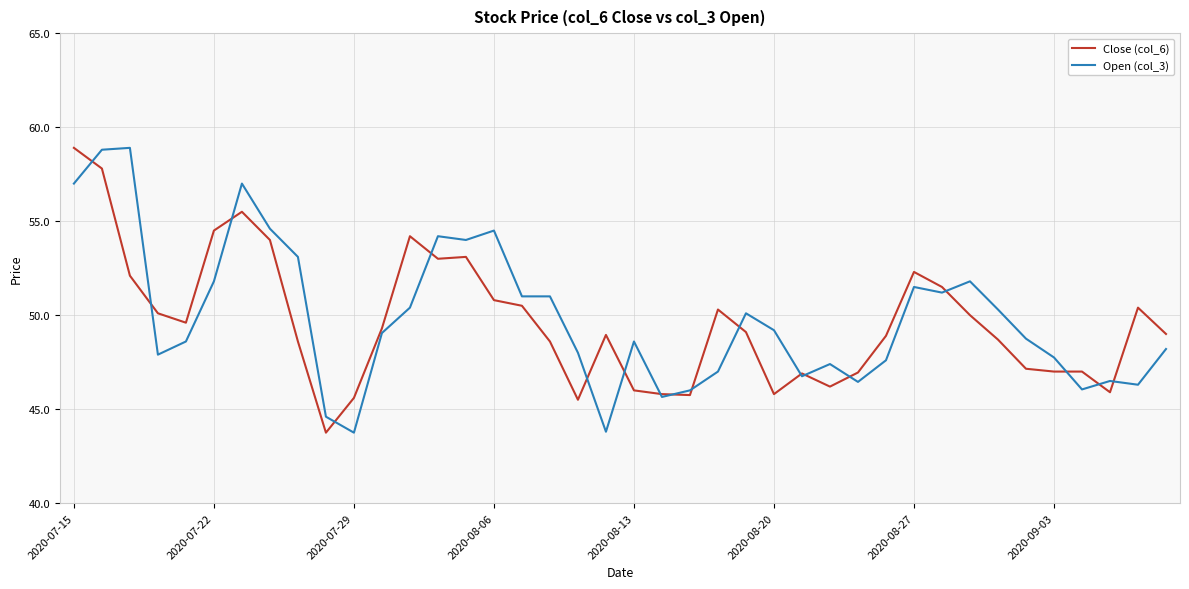

What is the greatest value displayed?

58.9